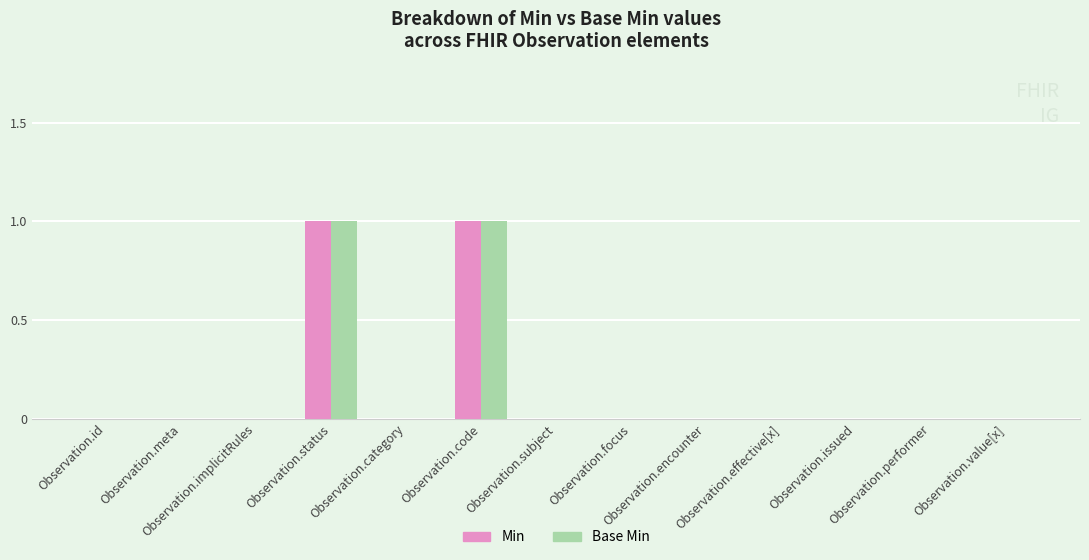

Does the chart contain stacked bars?

No